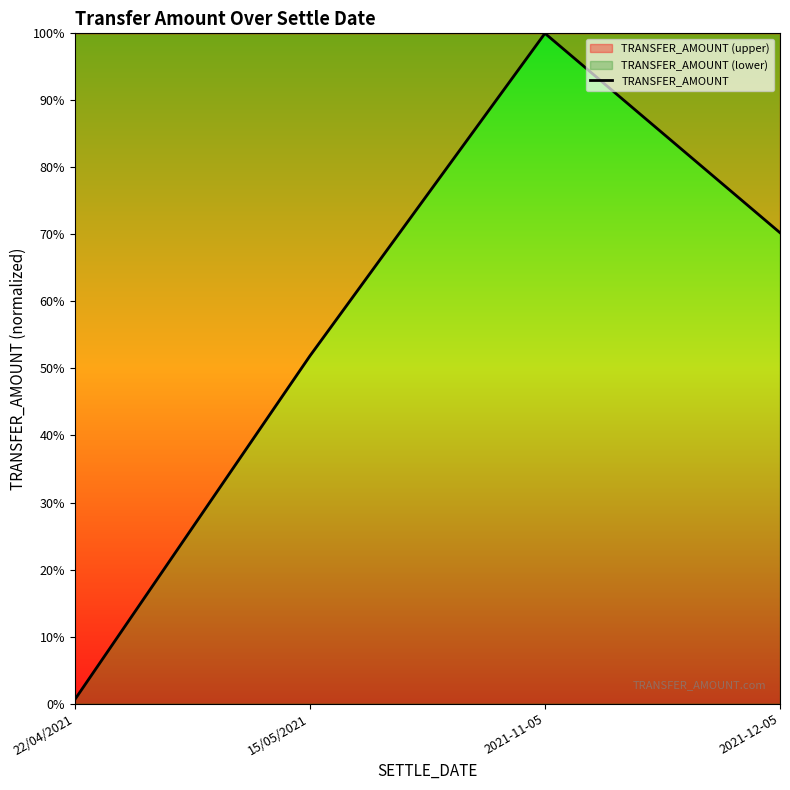

List the labels in order of value, largest first.

2021-11-05, 2021-12-05, 15/05/2021, 22/04/2021